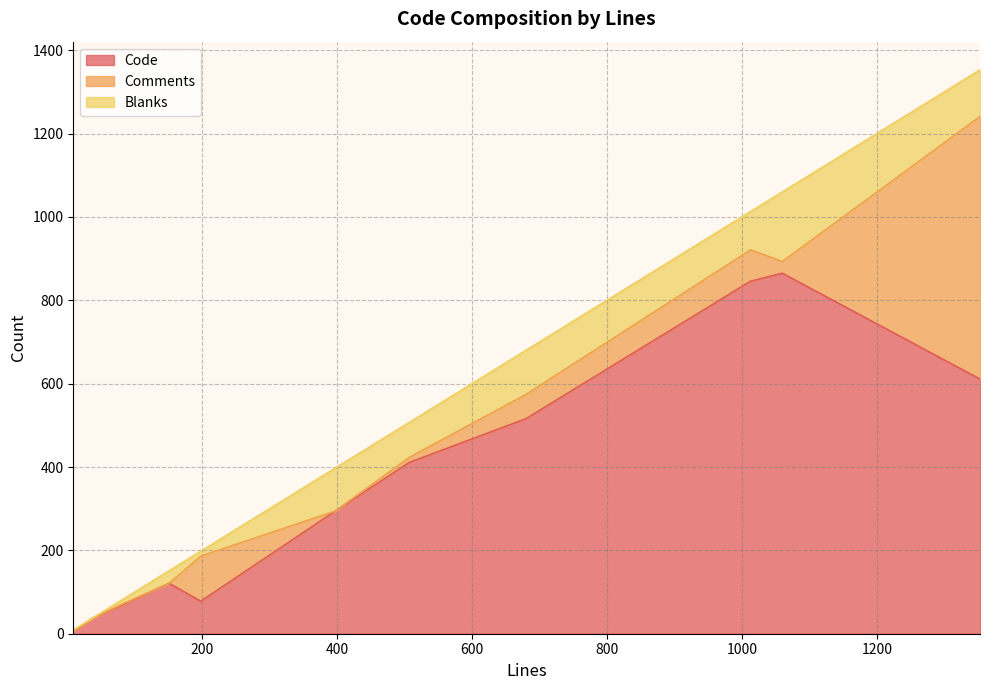

True or false: Comments has a value of 412 at 37.

False